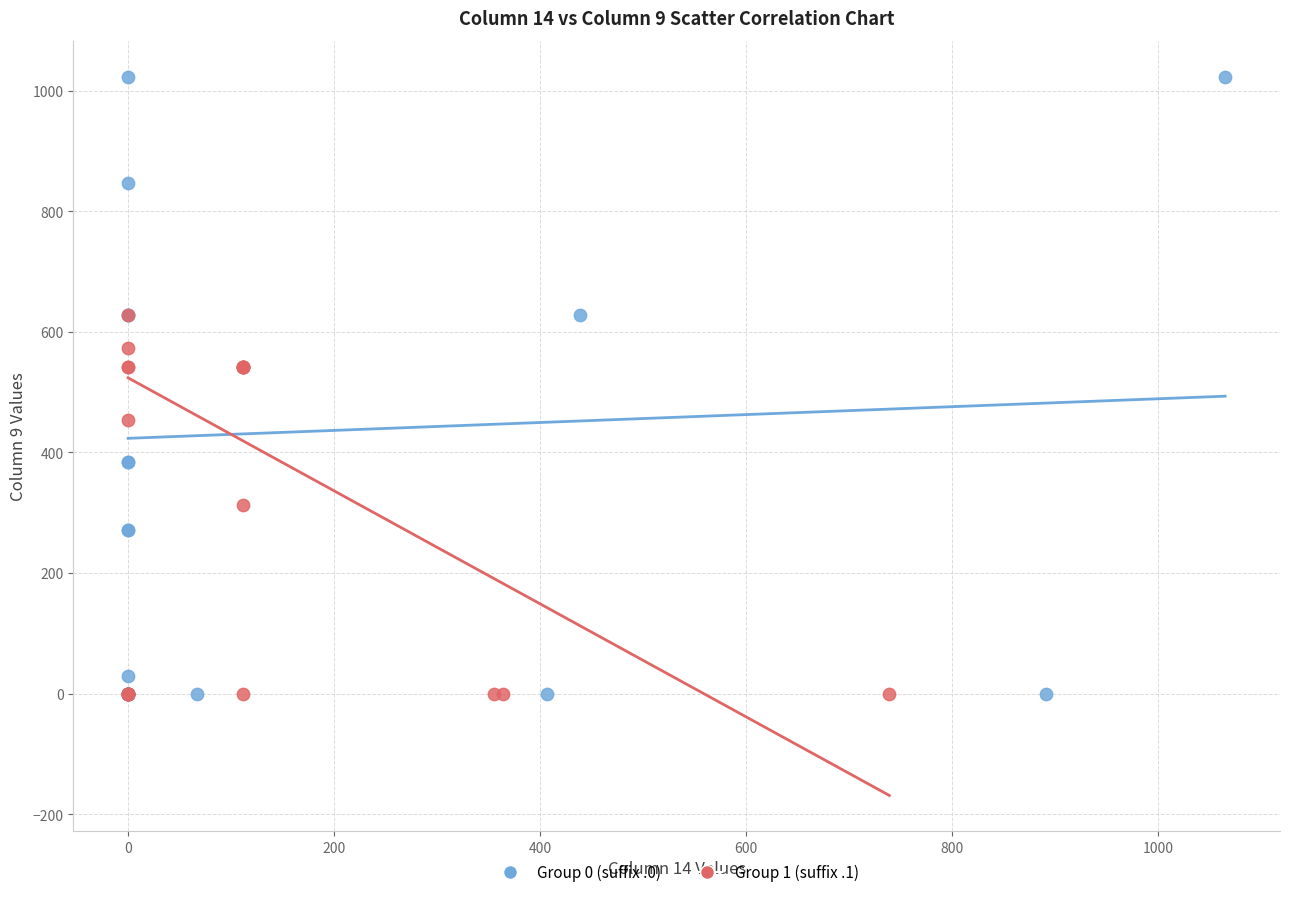

What are all the series names shown in the legend?

Group 0 (suffix .0), Group 1 (suffix .1)